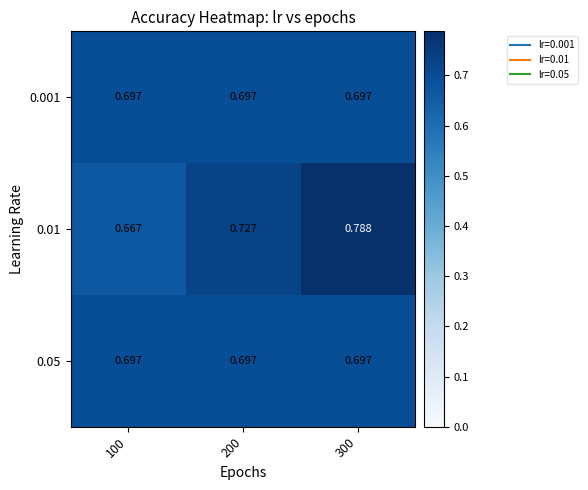

Count the number of data series in this chart.

3